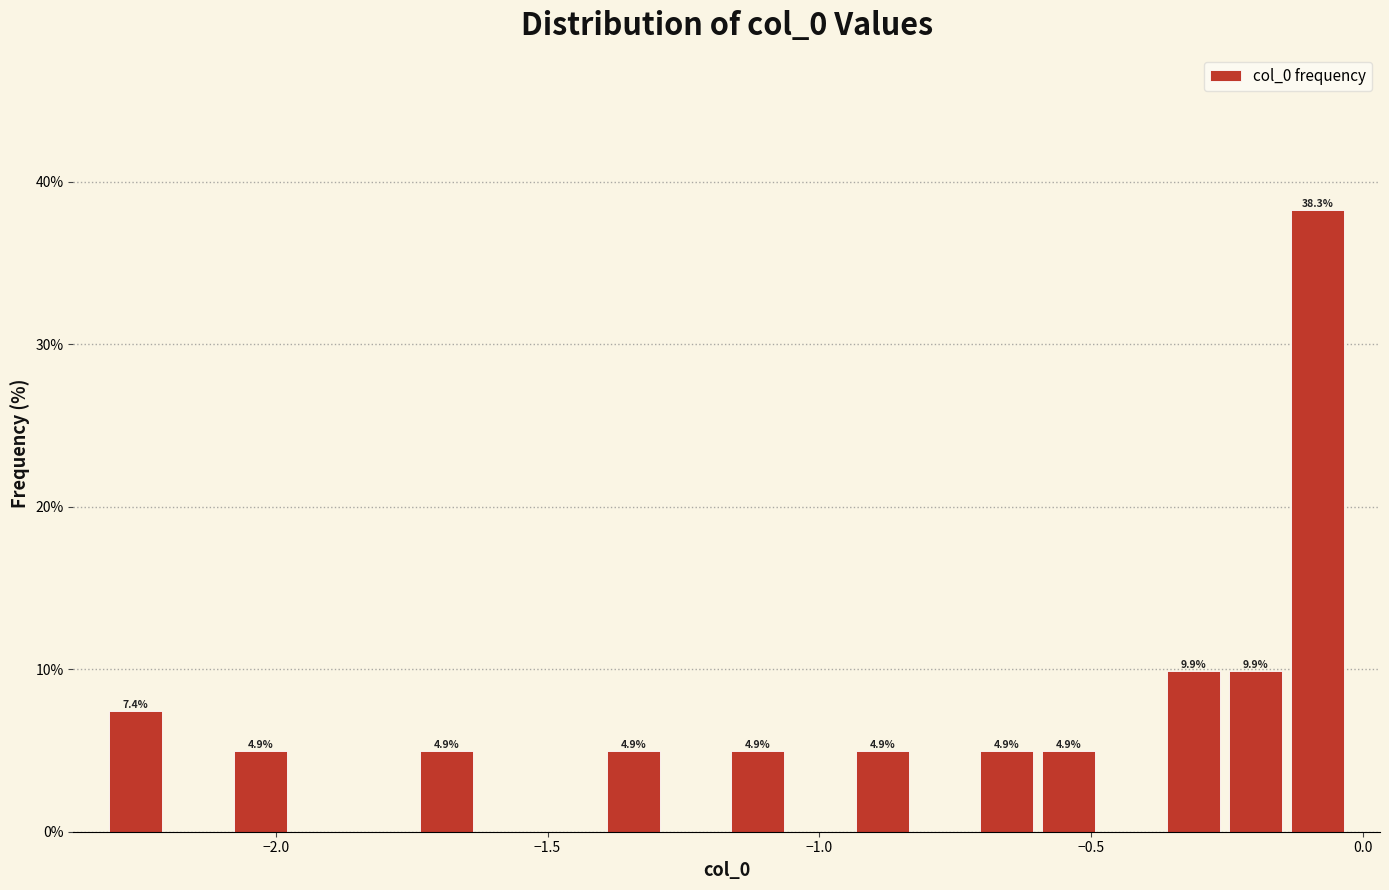

Around what value on the x-axis is the tallest bar? Give the approximate position of its centre, as read against the axis.

-0.10